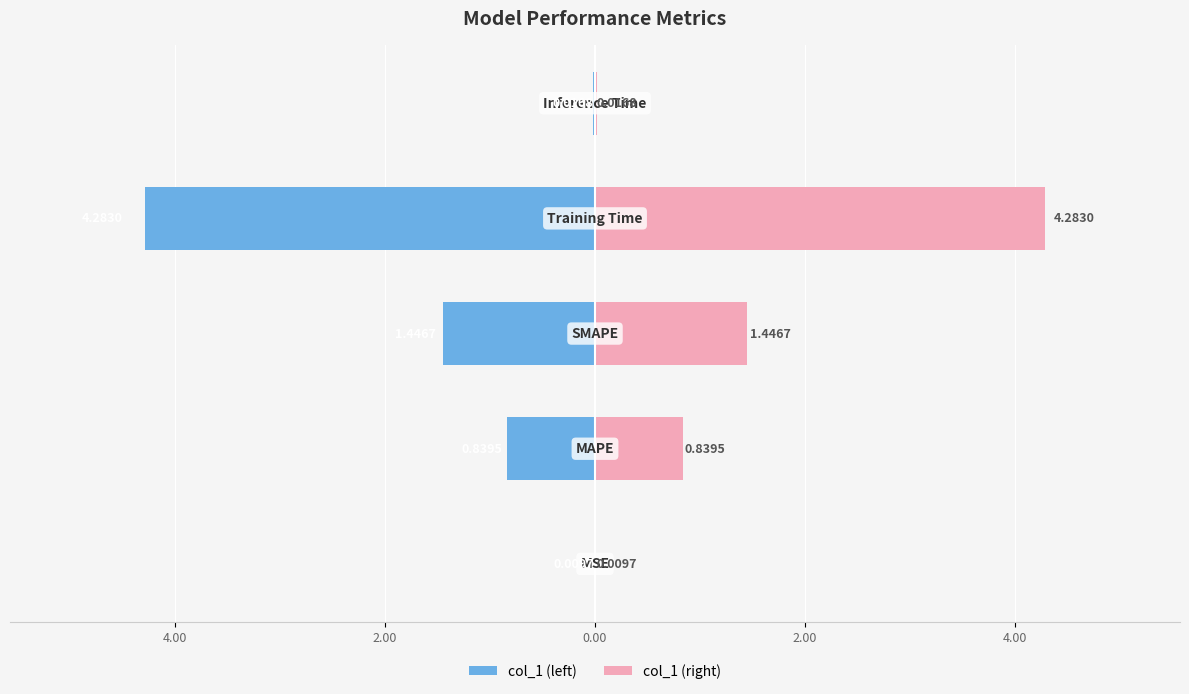

Is the value of col_1 (left) at 2.00 greater than the value of col_1 (right) at 0.00?

No